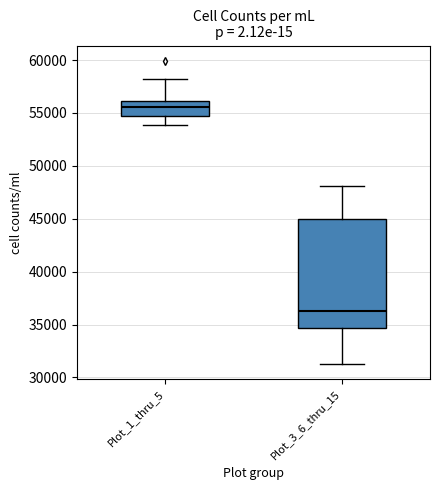

Reading left to right, transcribe this box plot: for each box, give where its median line is, the range the box spans, and where its two whiskers end, as read against the y-axis. The values are not printed on the chart, so give them approximately, as read against the axis.

Plot_1_thru_5: median 55500, box 54500 to 56000, whiskers 54000 to 58000
Plot_3_6_thru_15: median 36500, box 34500 to 45000, whiskers 31500 to 48000